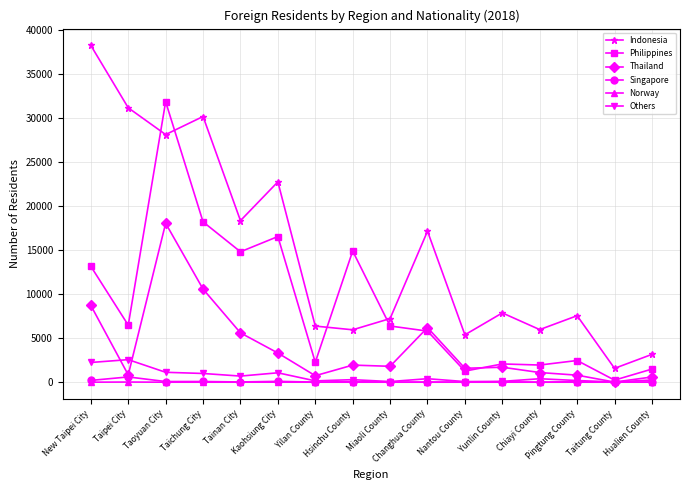

How many interior local peaks does the Indonesia series have?

5